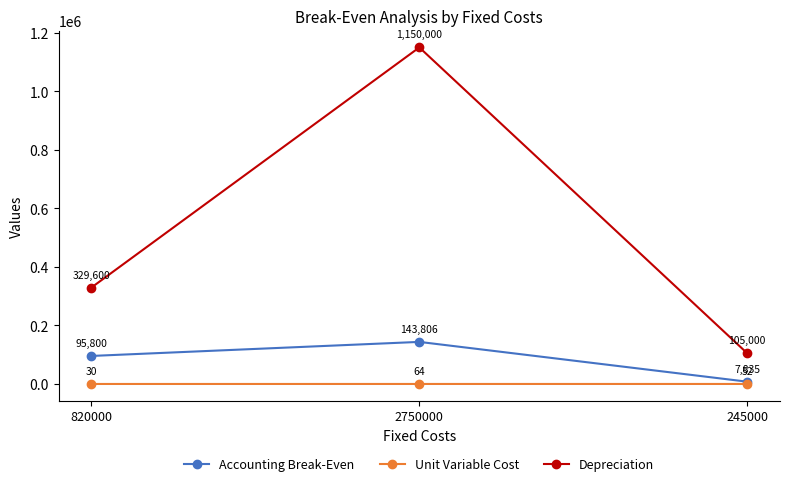

List the labels in order of Accounting Break-Even value, largest first.

2750000, 820000, 245000